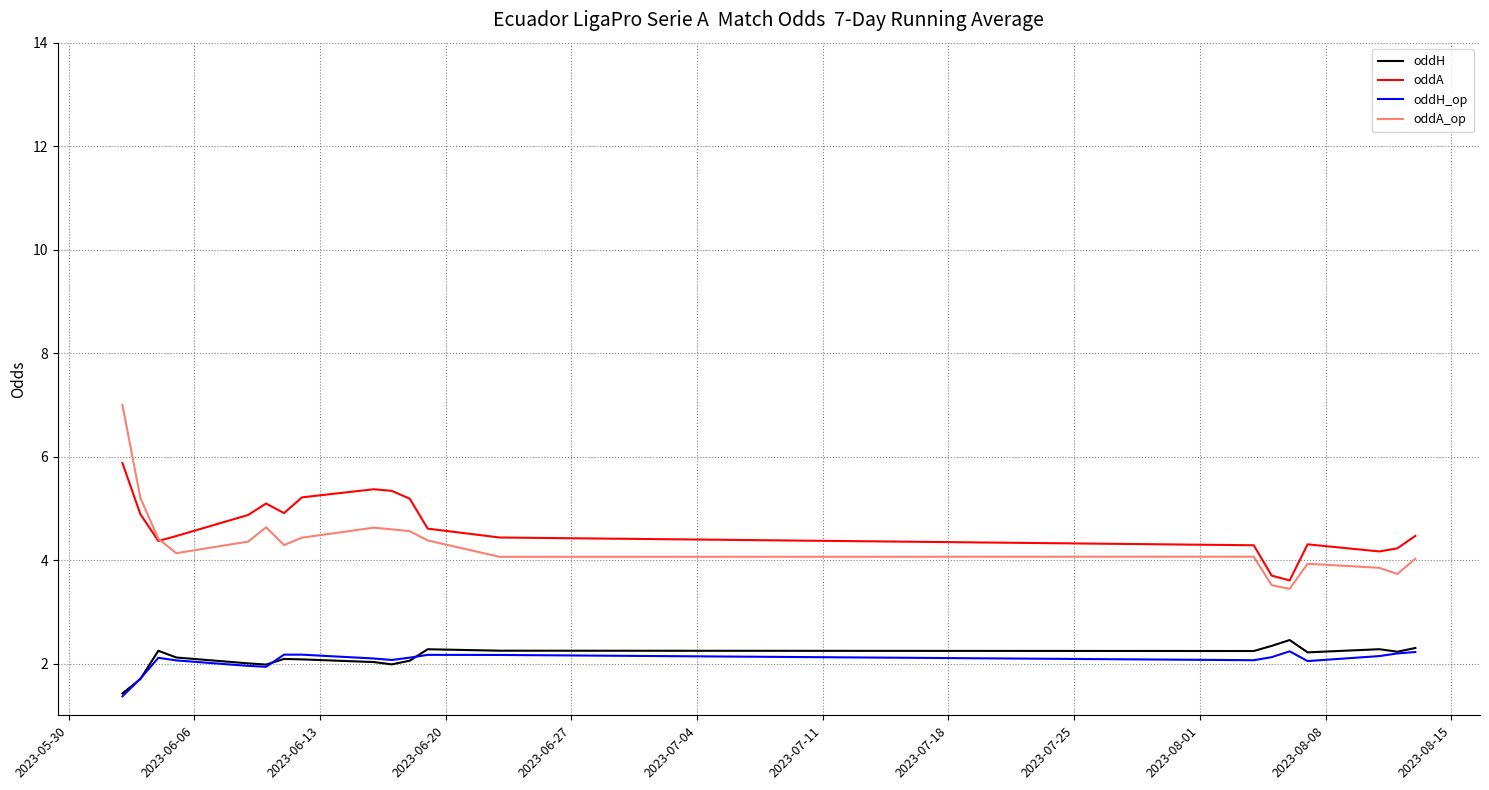

Which series has the largest range (max minus min)?

oddA_op